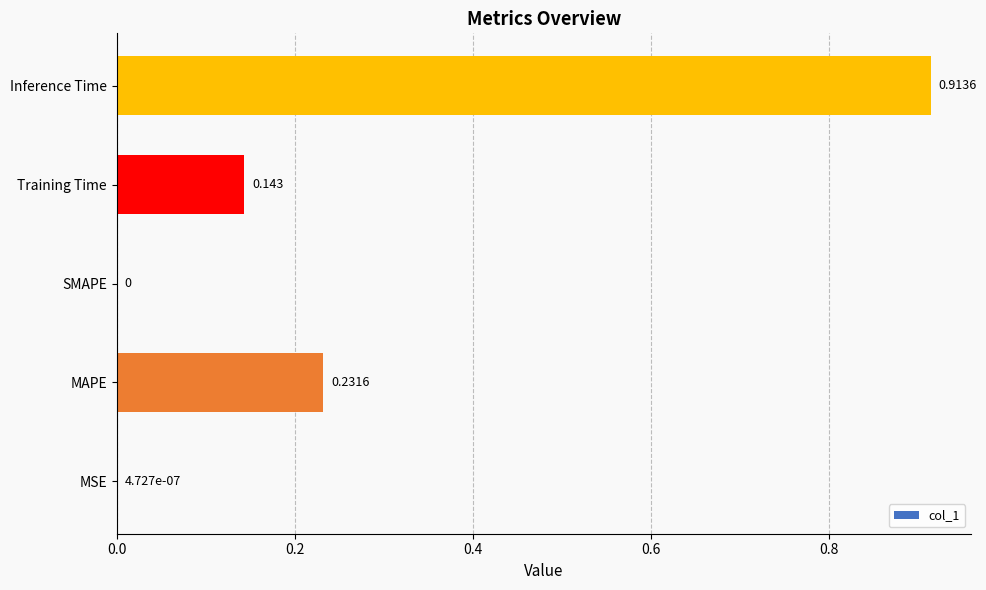

Which label corresponds to the largest value in the chart?

Inference Time